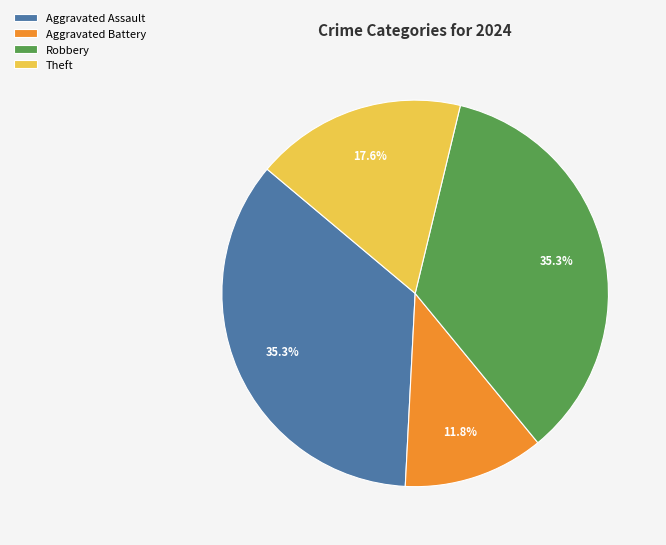

Which slice is the smallest?

Aggravated Battery